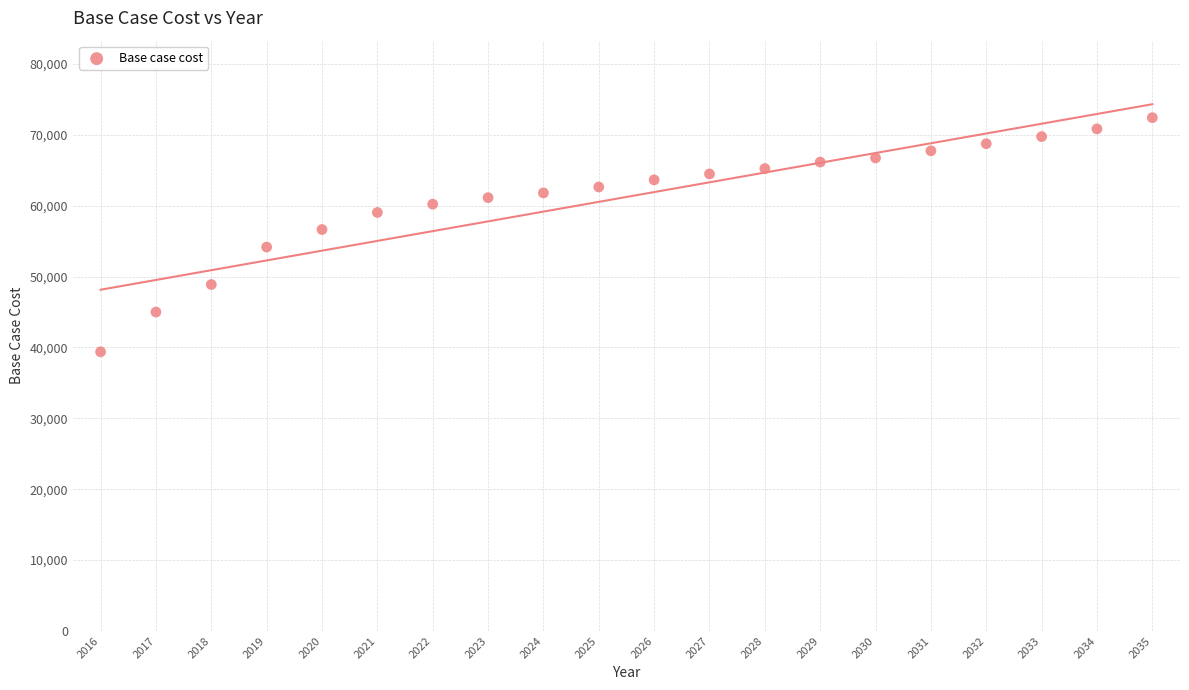

What is the range of X values (max minus min)?

19.0